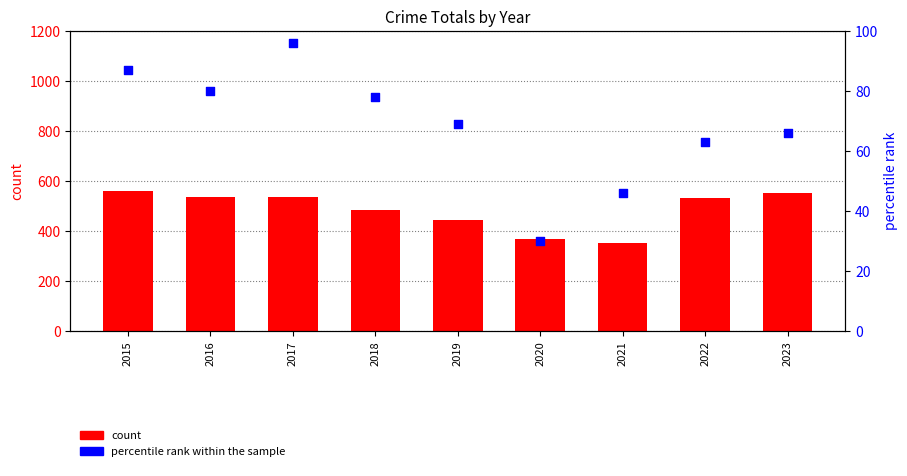

At how many categories does at least one series exceed 358?

8